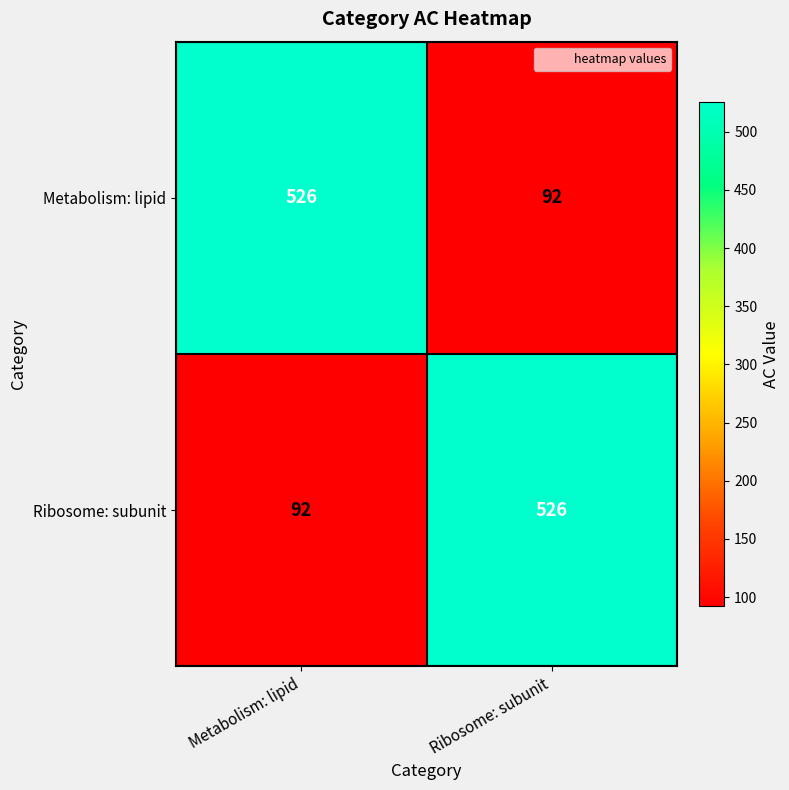

What is the spread (max minus min) of values at Ribosome: subunit?

434